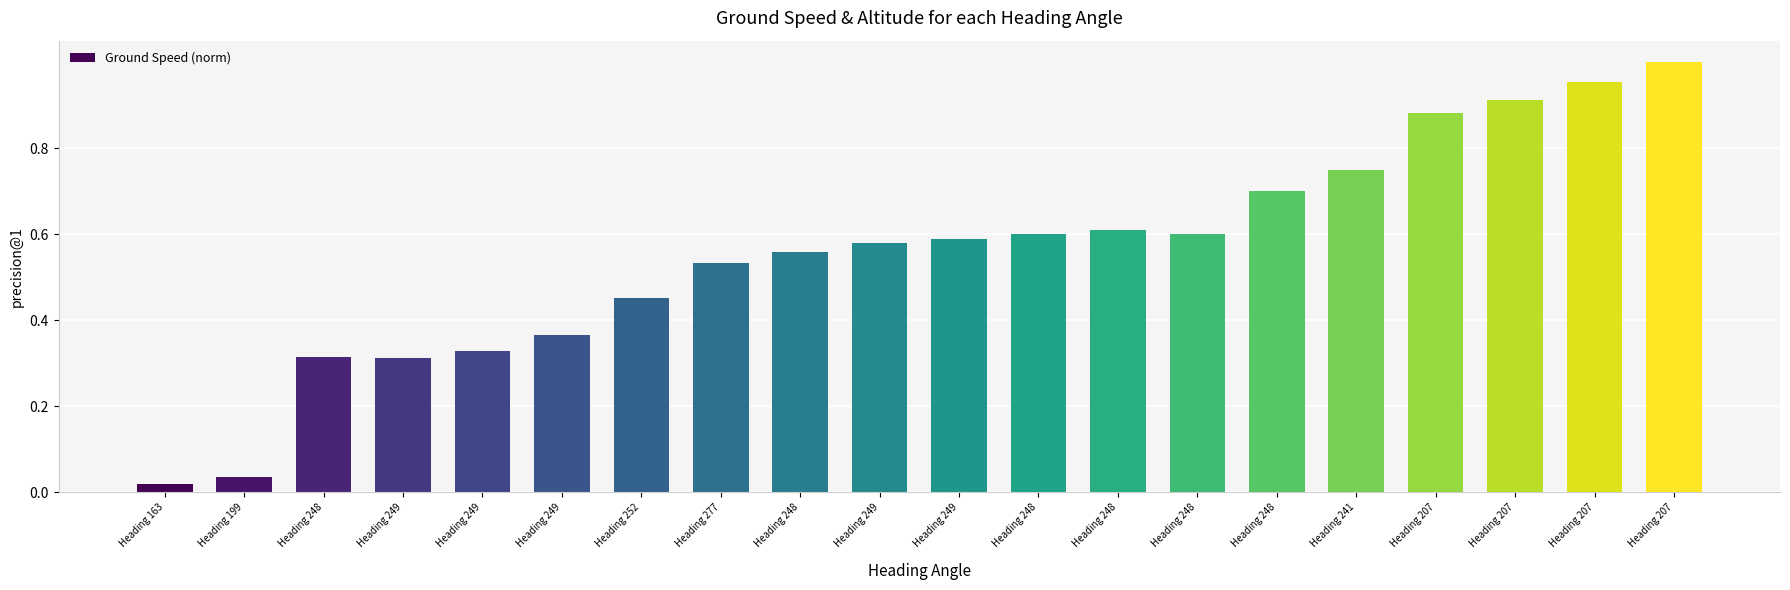

How many series are shown in this chart?

1